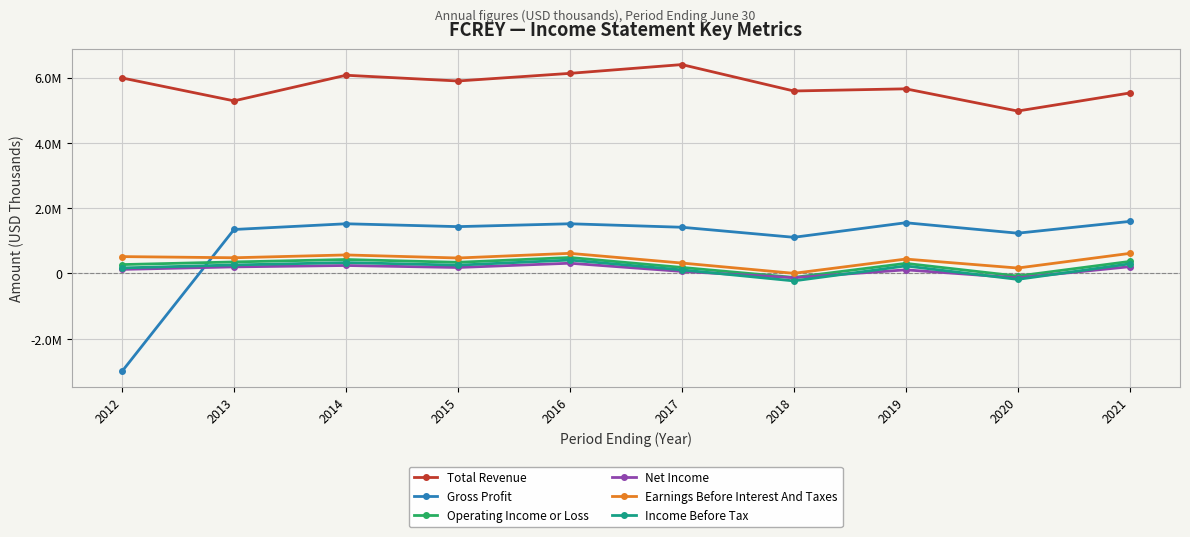

The Total Revenue series shows 9469156 at 2015. True or false?

False